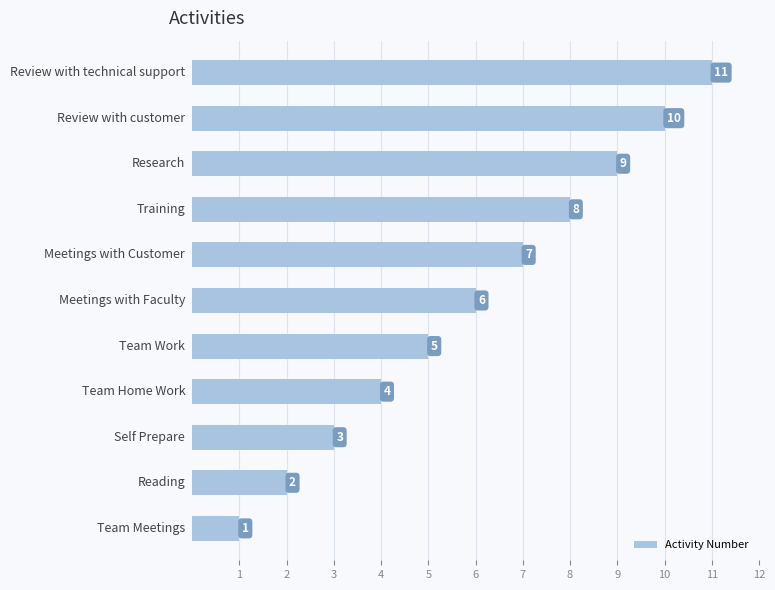

Count the values in the range 3 to 9.

7